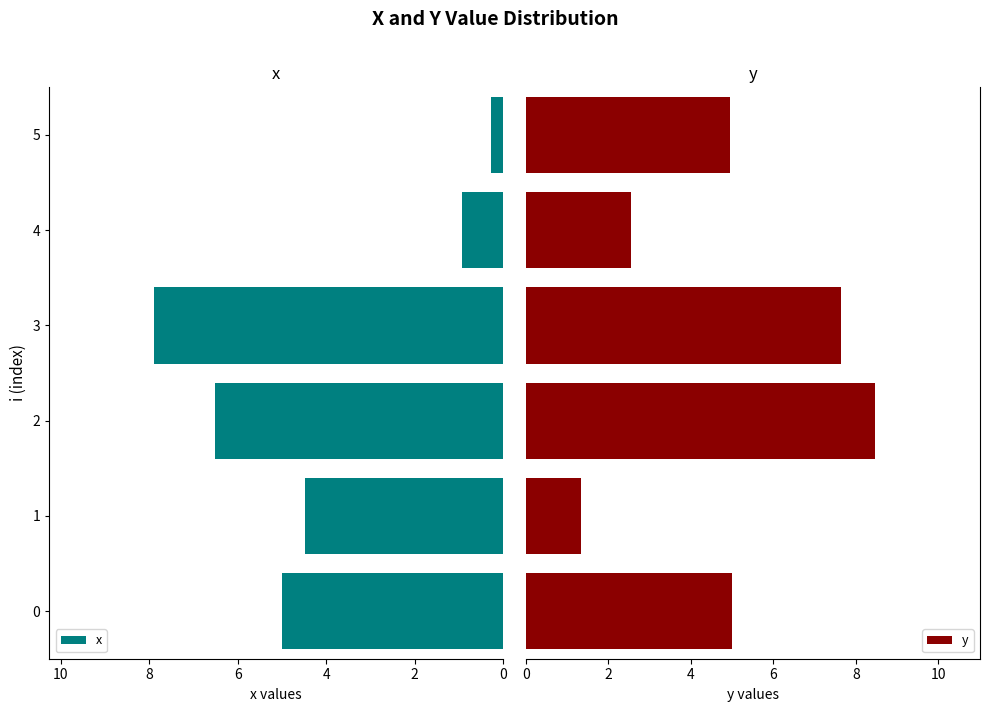

List the labels in order of x value, largest first.

3, 2, 0, 1, 4, 5